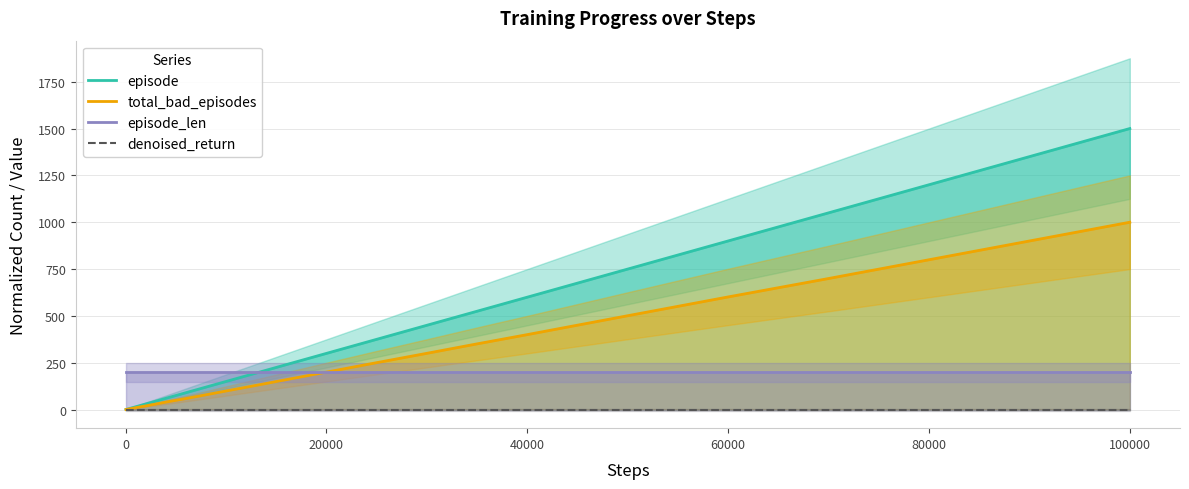

Is it true that episode_len equals 200.0 at 20000?

True